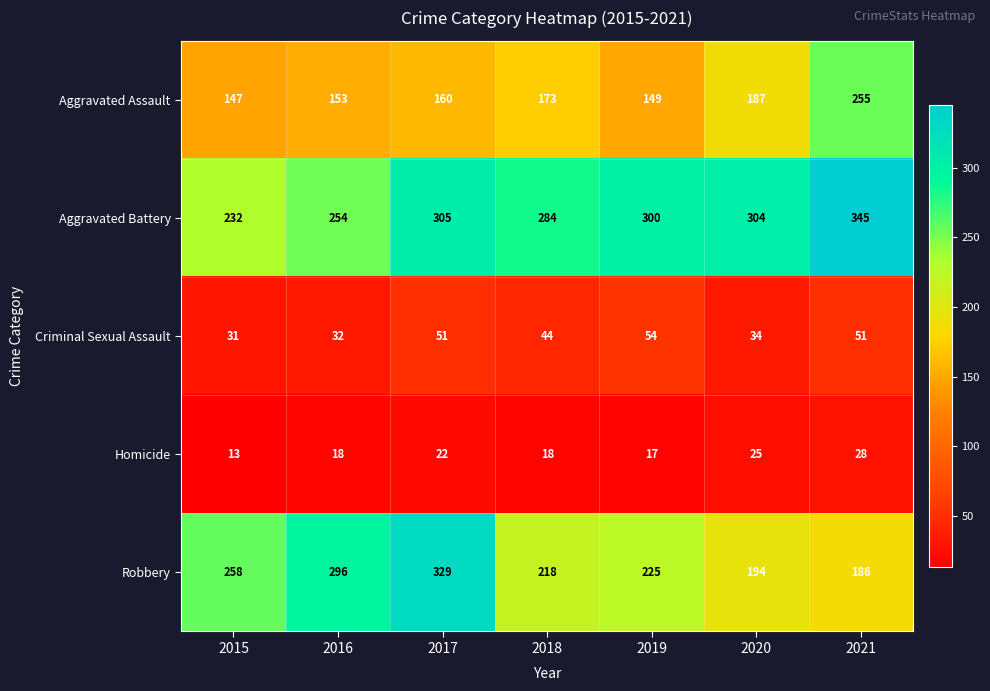

What is the greatest value displayed?

345